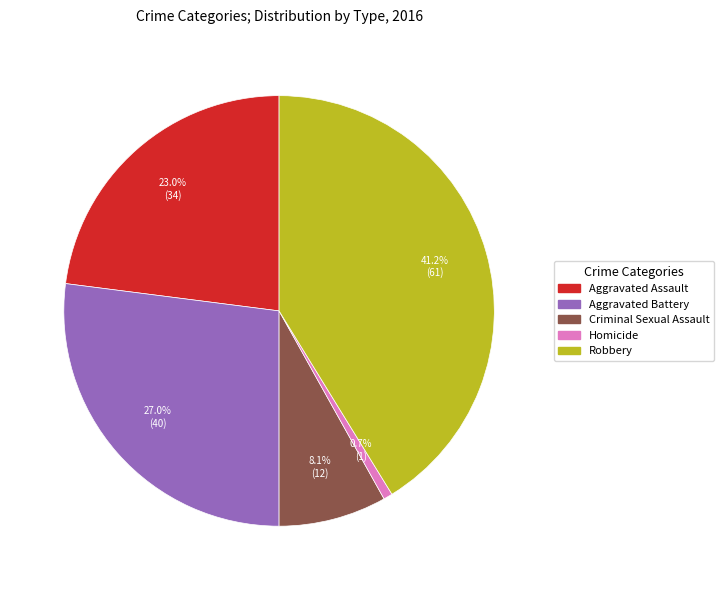

To the nearest percent, what is the combined percentage of Homicide and Aggravated Battery?

28%